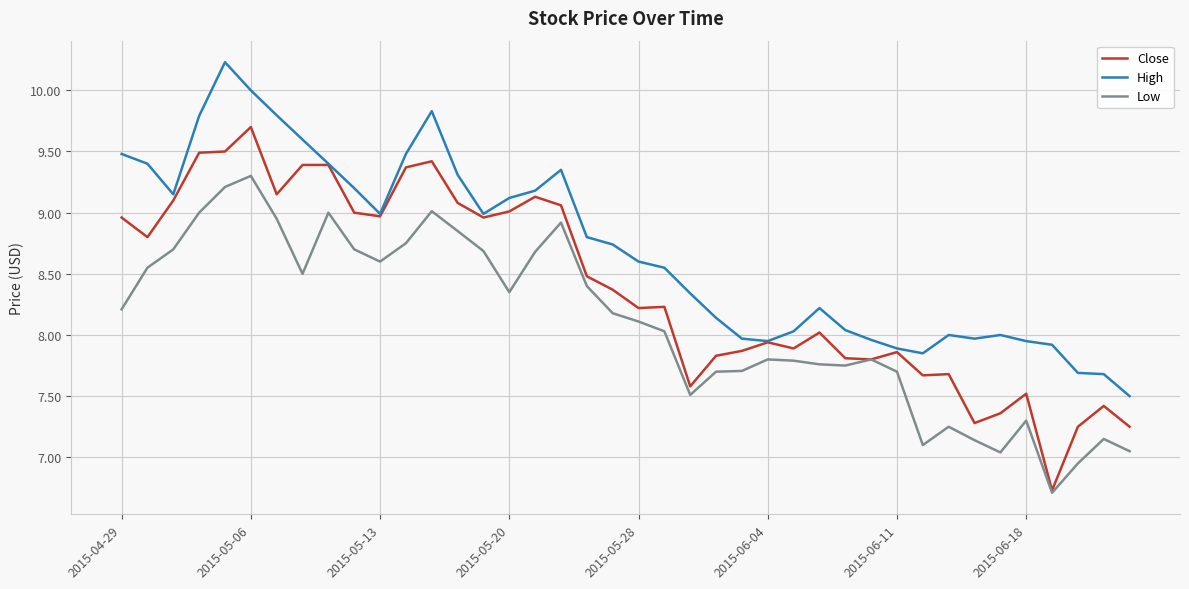

True or false: Close has more than 1 interior local peaks.

True